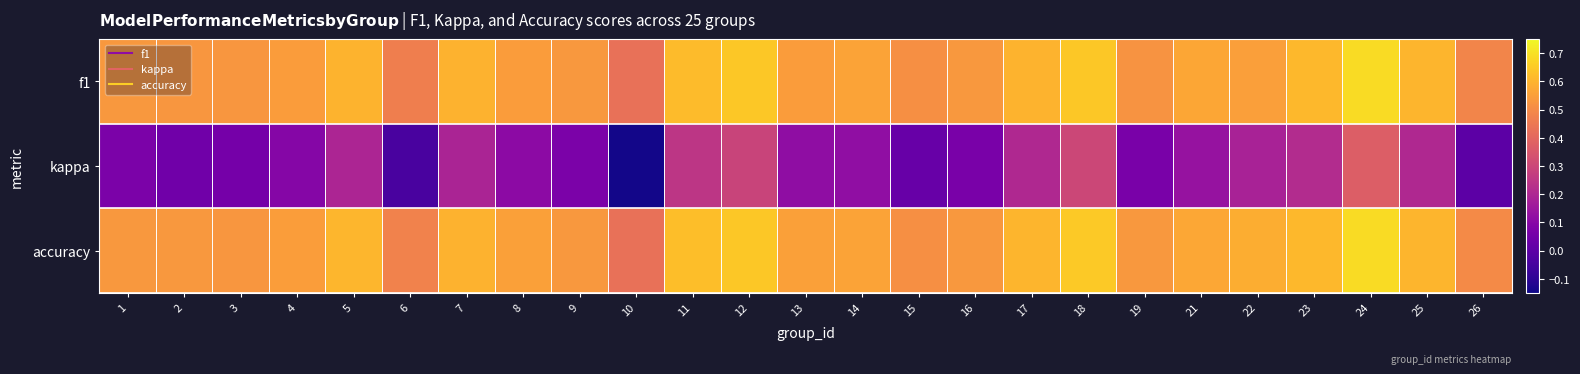

At which category does the chart reach its peak across all series?

24